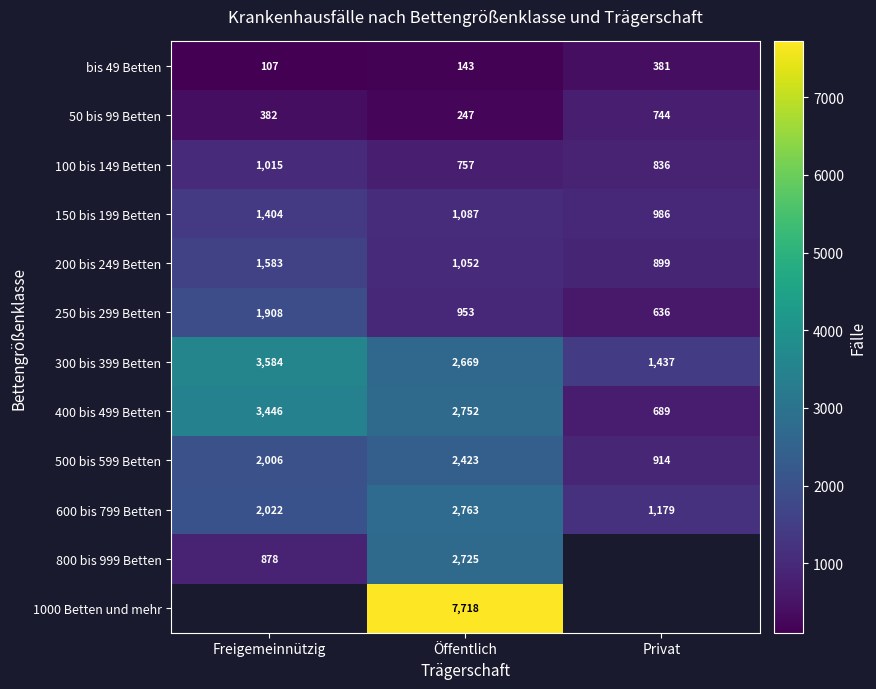

The value of 400 bis 499 Betten at Privat is 689. True or false?

True